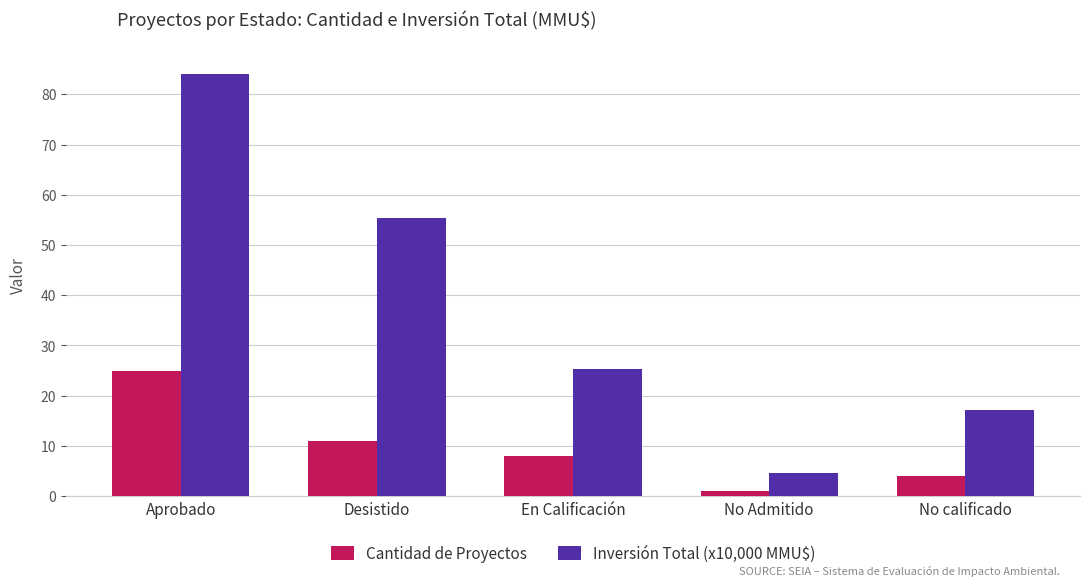

Is the value of Inversión Total (x10,000 MMU$) at No Admitido greater than the value of Cantidad de Proyectos at En Calificación?

No